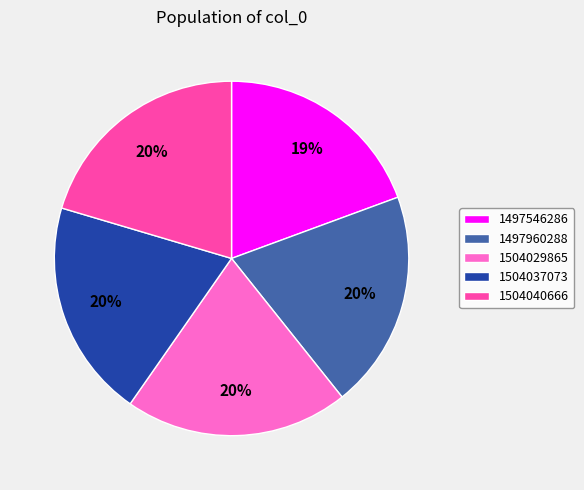

To the nearest percent, what is the average slice percentage?

20%